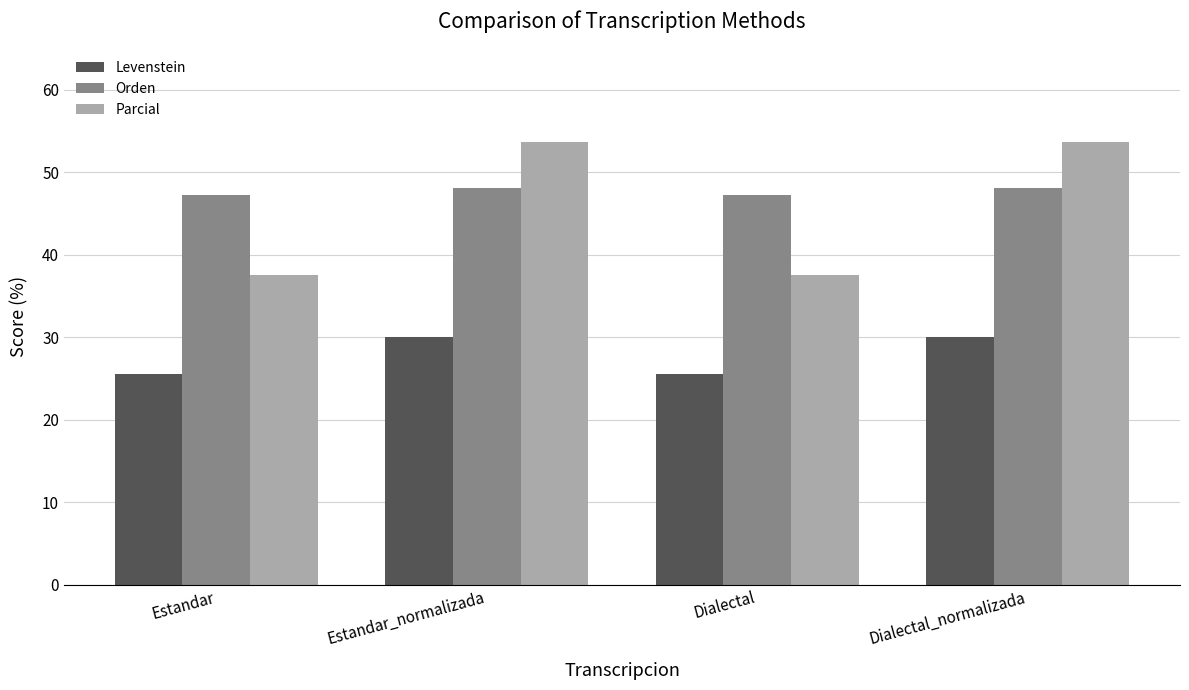

What is the spread (max minus min) of values at Estandar?

21.7